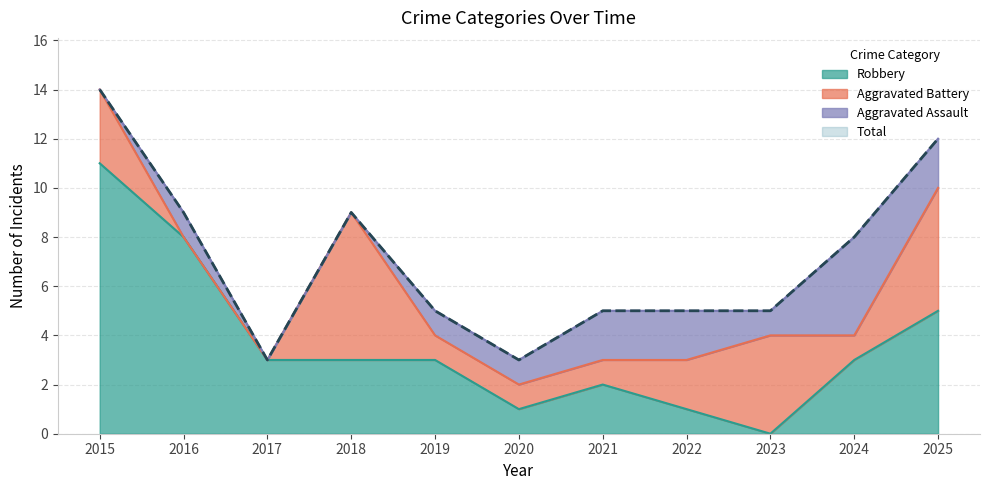

What is the value of the Total point at the 10th from the left?

8